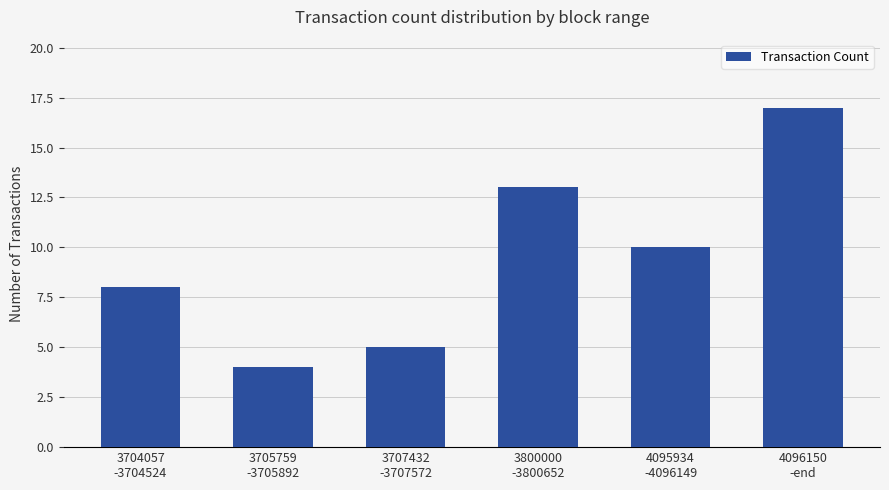

Are the bars horizontal?

No